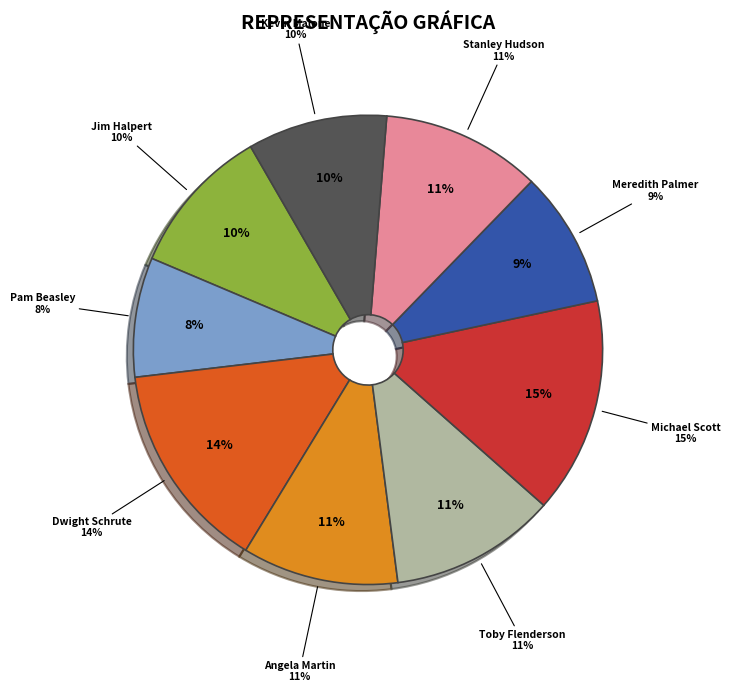

Which slice is the smallest?

Pam Beasley